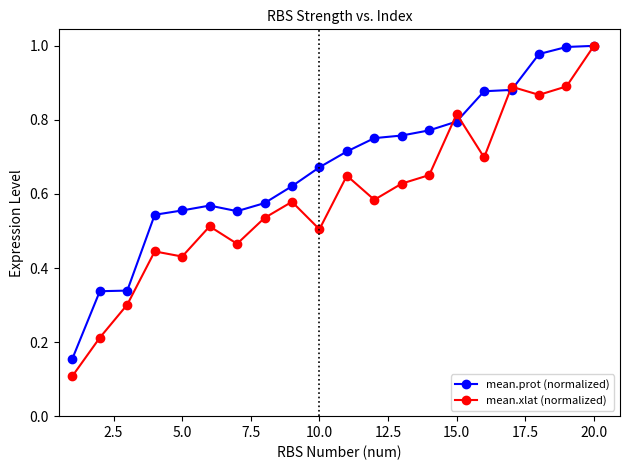

True or false: mean.xlat (normalized) has more than 0 interior local peaks.

True